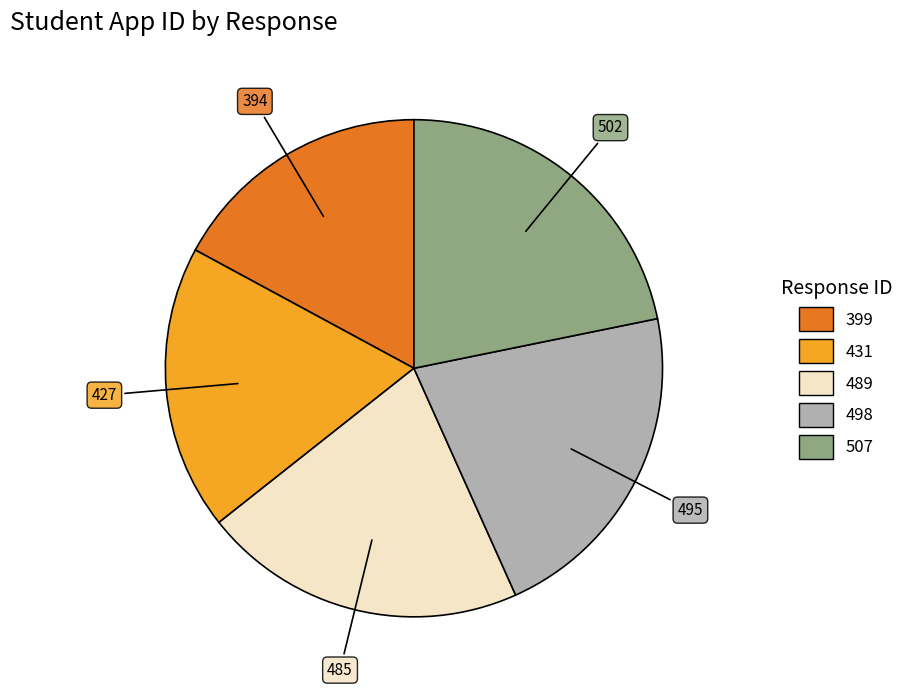

Does 489 represent more than half of the total?

No